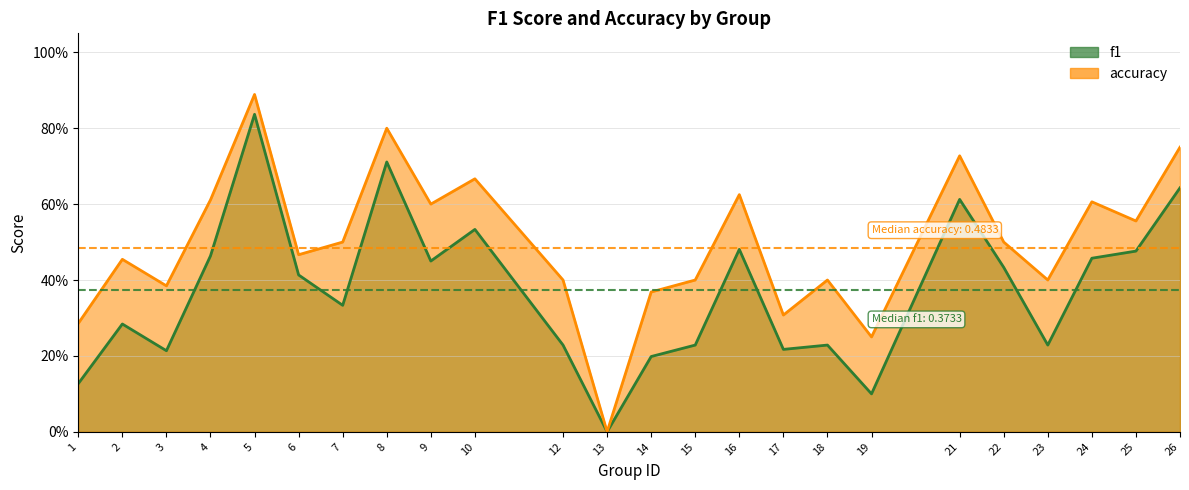

Is the value of f1 at 26 greater than the value of accuracy at 7?

Yes